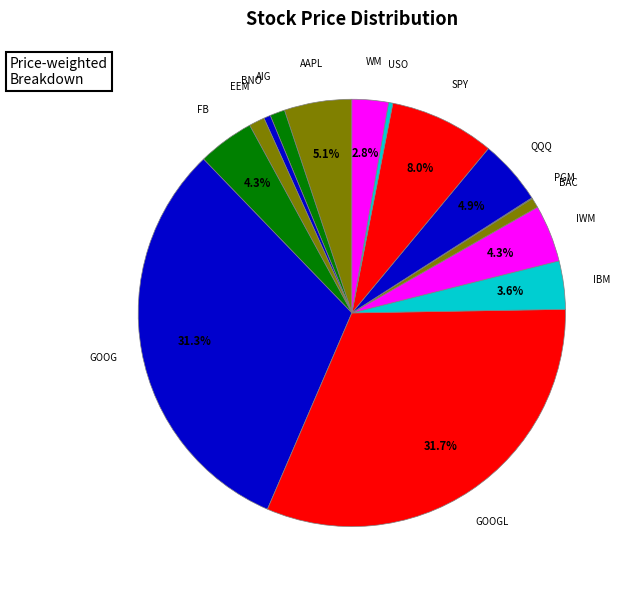

To the nearest percent, what is the average slice percentage?

7%